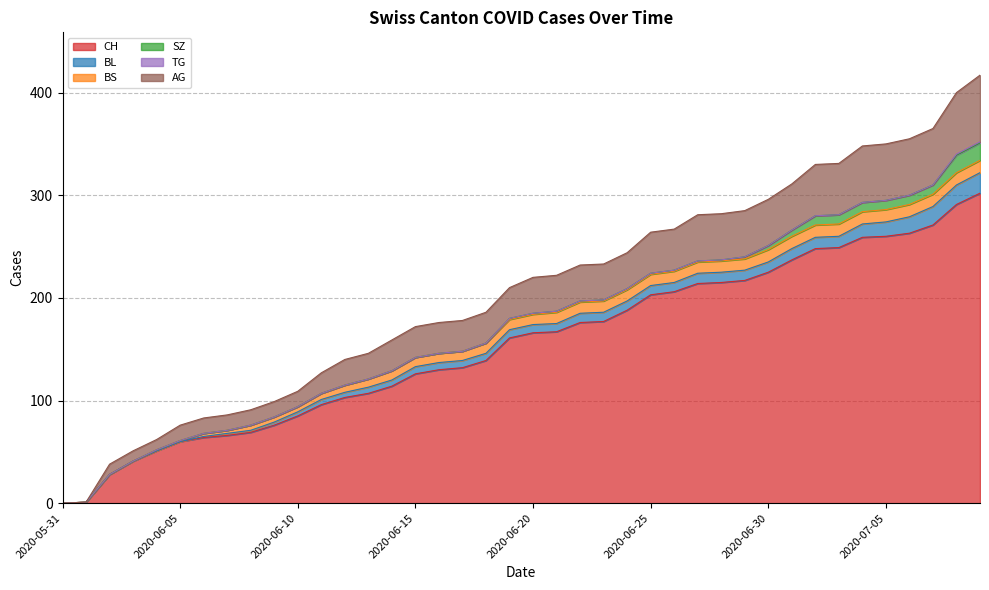

What position from the right is 2020-06-01?

39